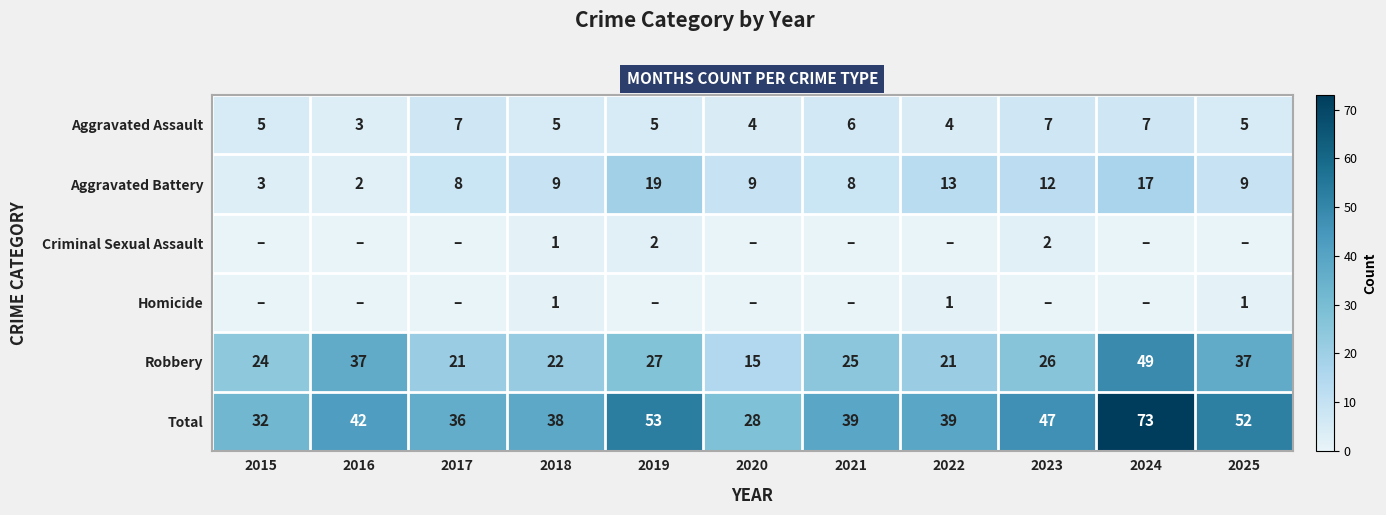

What is the difference between the second highest and second lowest values in the Total series?

21